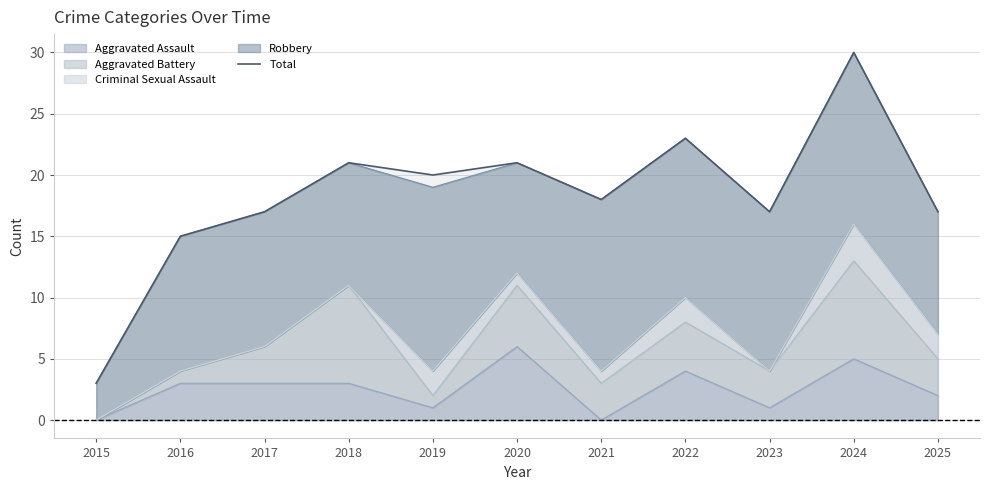

What is the difference between the maximum and minimum values?

27